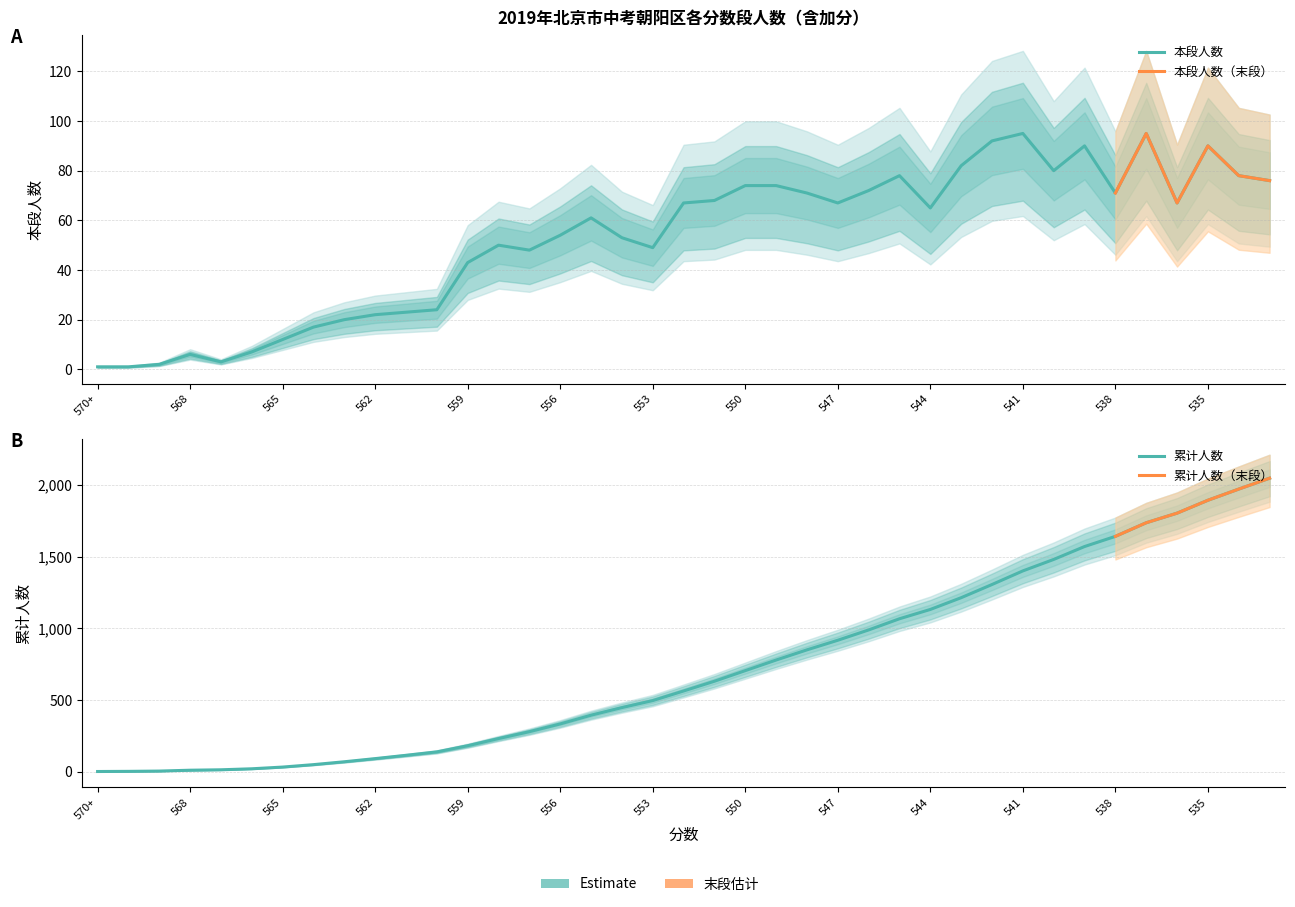

List the labels in order of 累计人数 value, smallest first.

570+, 570, 569, 568, 567, 566, 565, 564, 563, 562, 561, 560, 559, 558, 557, 556, 555, 554, 553, 552, 551, 550, 549, 548, 547, 546, 545, 544, 543, 542, 541, 540, 539, 538, 537, 536, 535, 534, 533